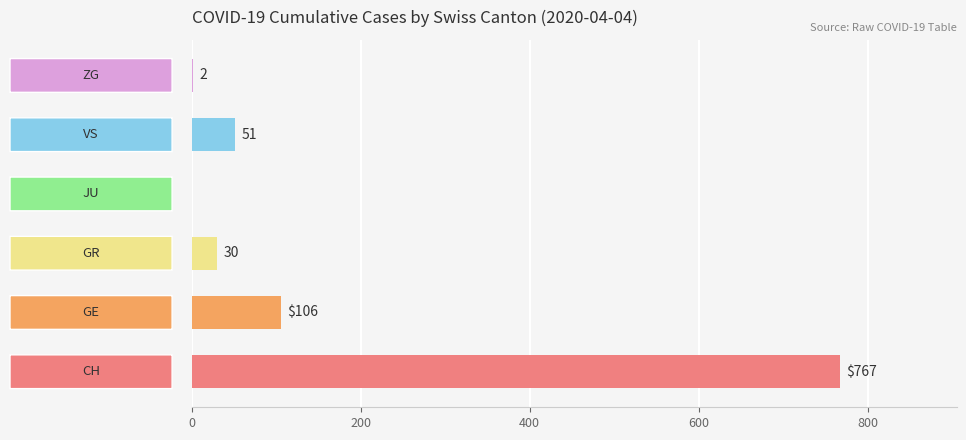

What is the sum of all values?

956